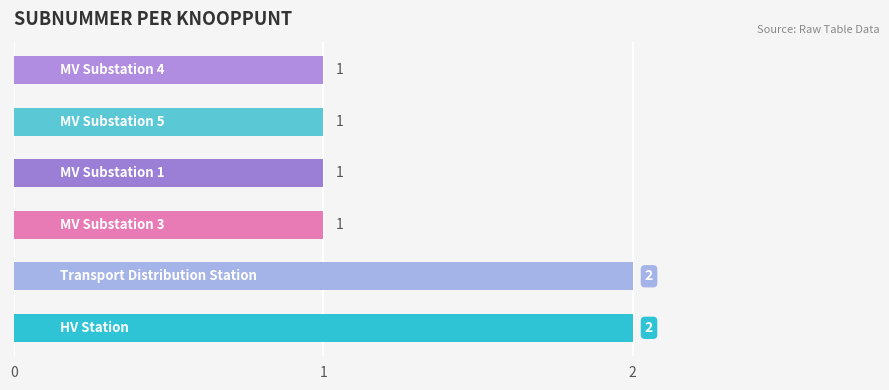

What is the sum of all values?

8